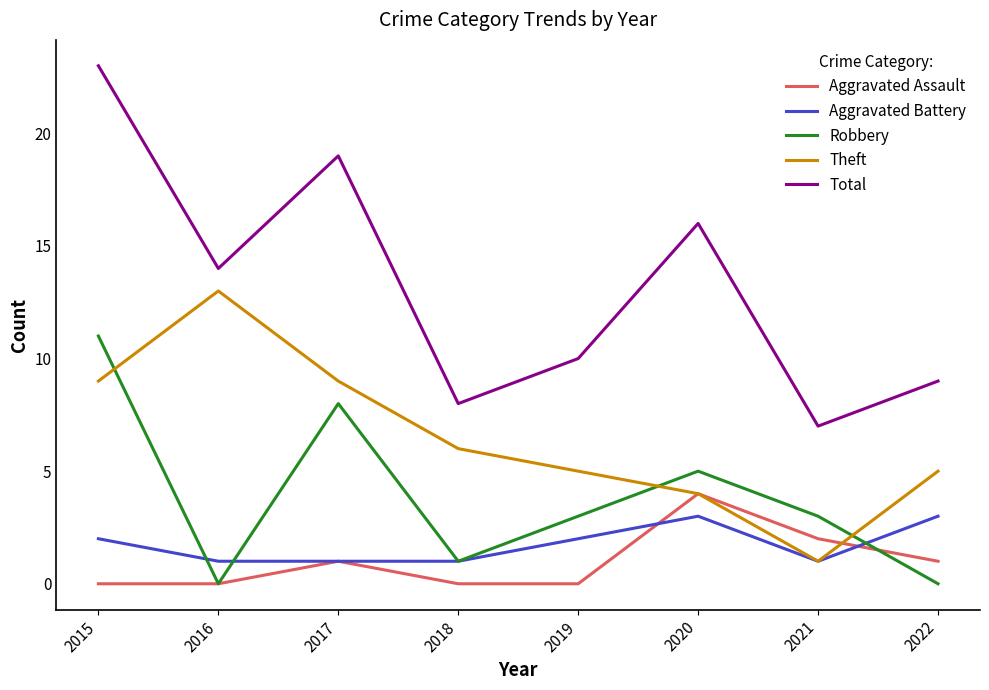

What is the total value across all series at 2020?

32